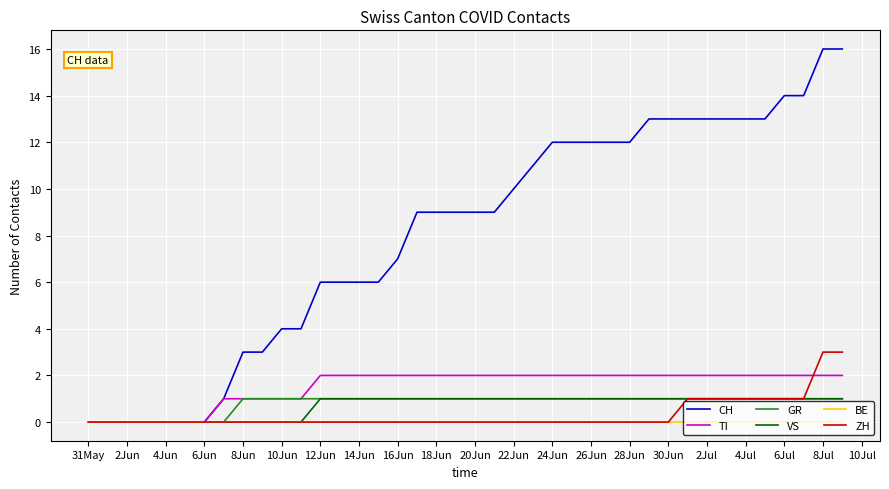

Which series has the largest total across all categories?

CH